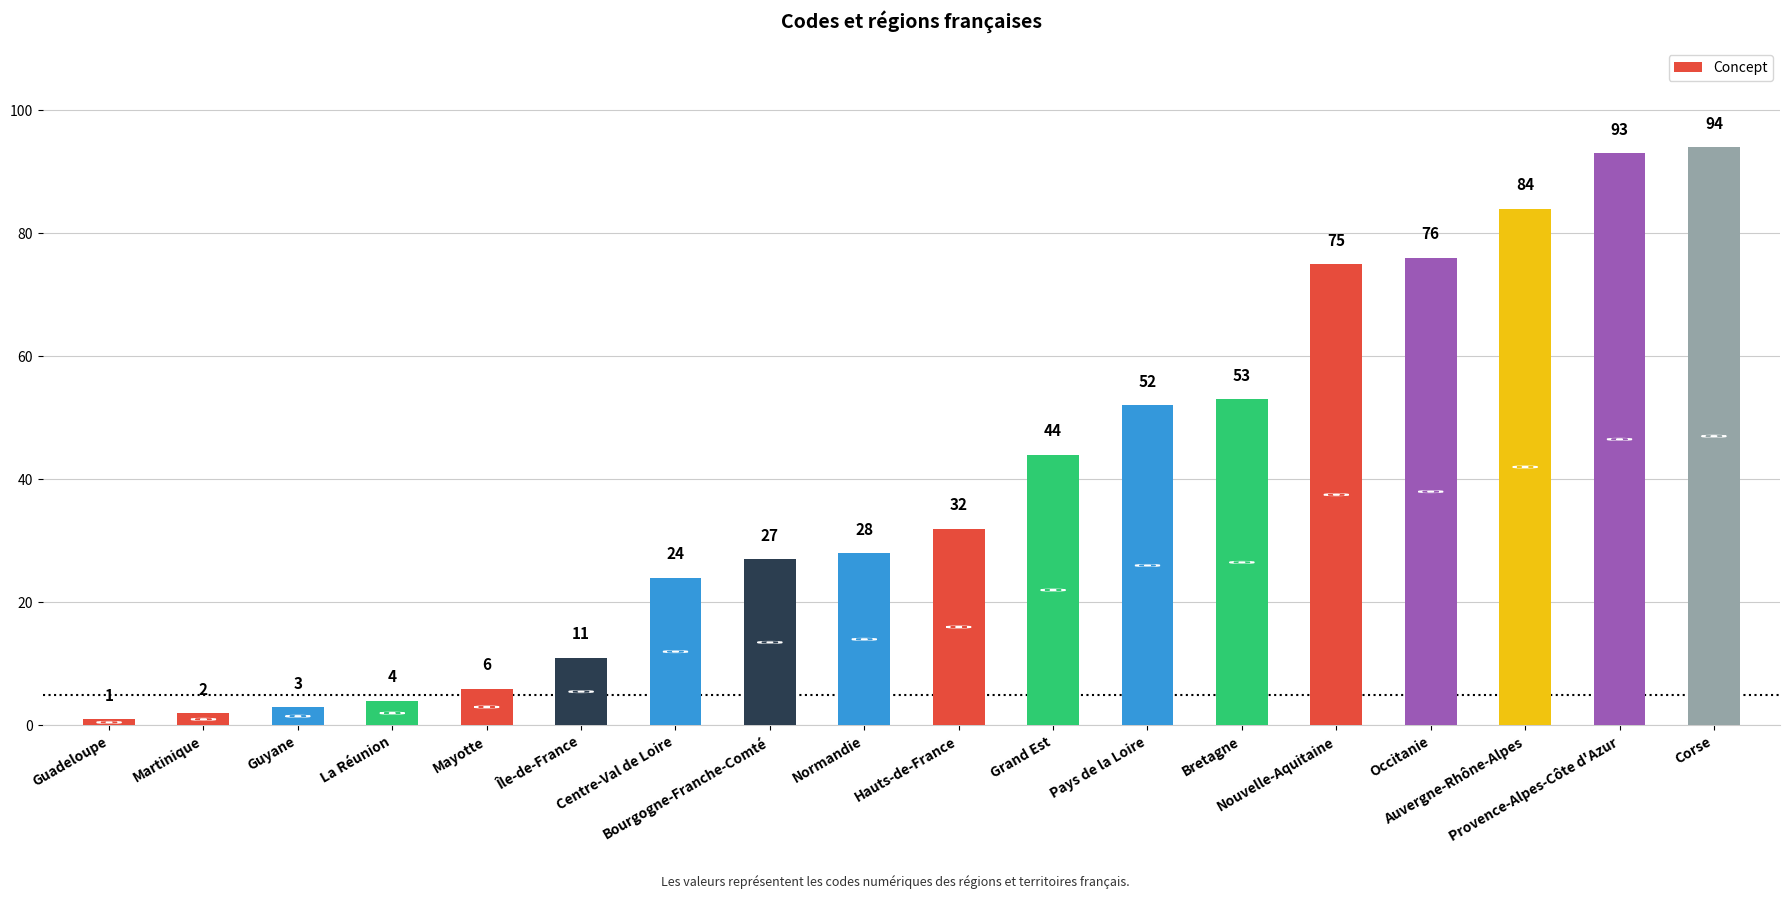

What is the value of the 10th bar from the left?

32